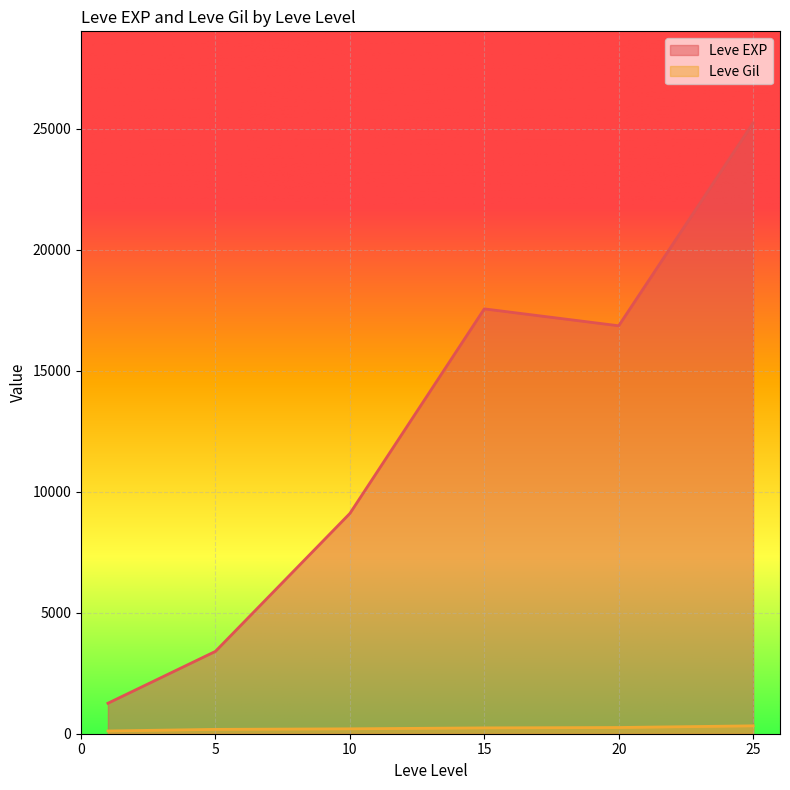

True or false: Leve EXP and Leve Gil cross at least once.

False